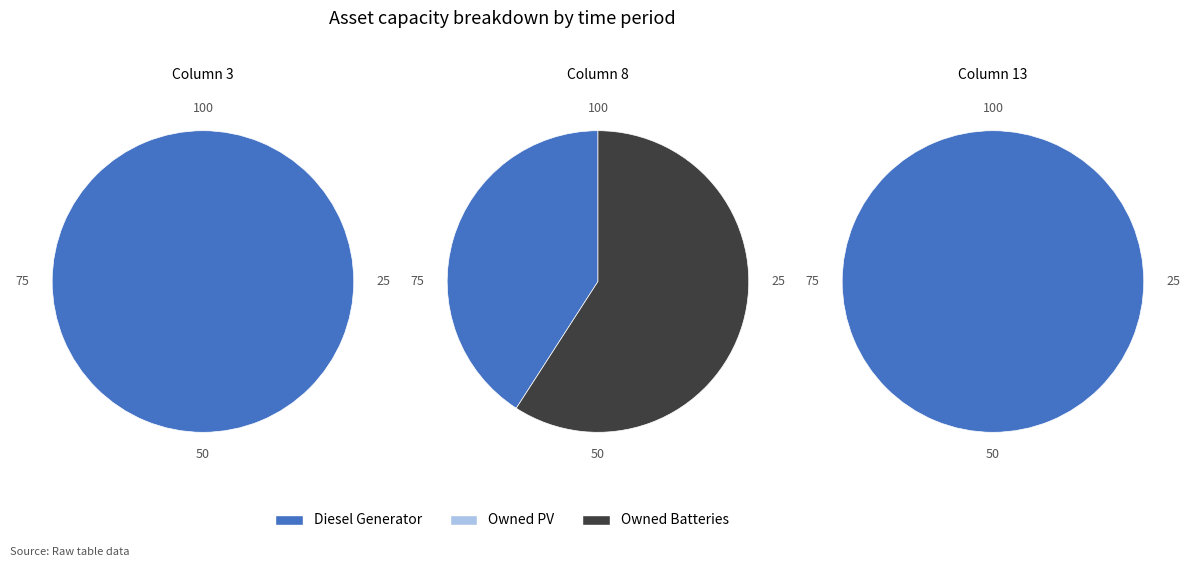

What is the majority slice?

Diesel Generator